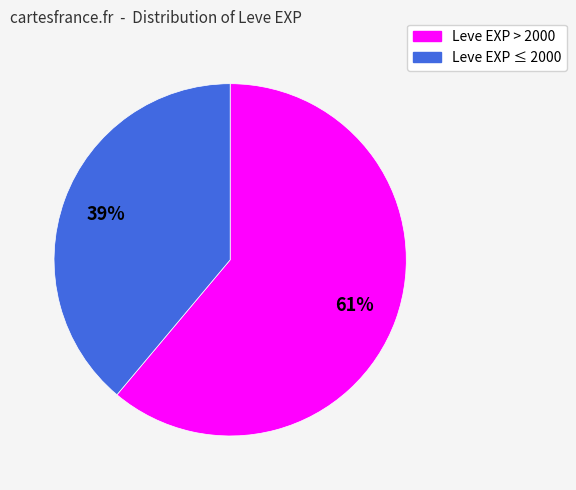

Is there any slice that represents more than half of the pie?

Yes